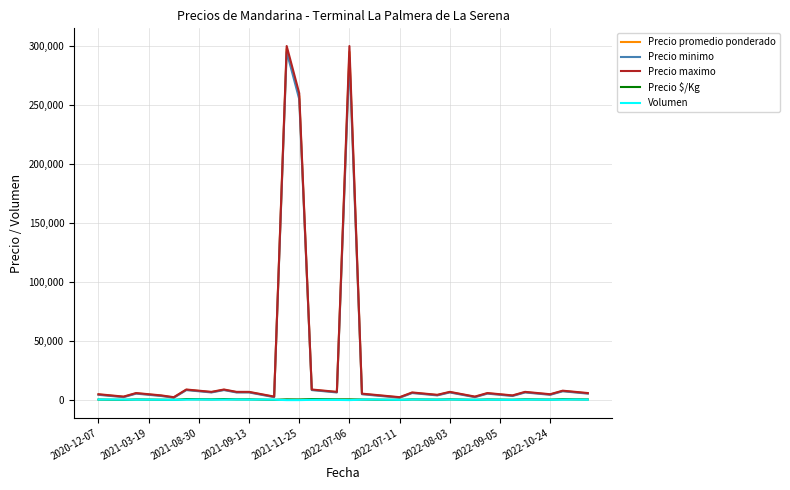

What is the maximum value for Precio minimo?

295000